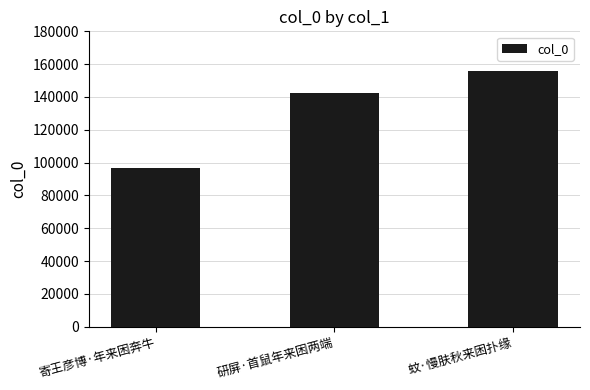

The chart shows a value of 96462 at 寄王彦博·年来困奔牛. True or false?

True